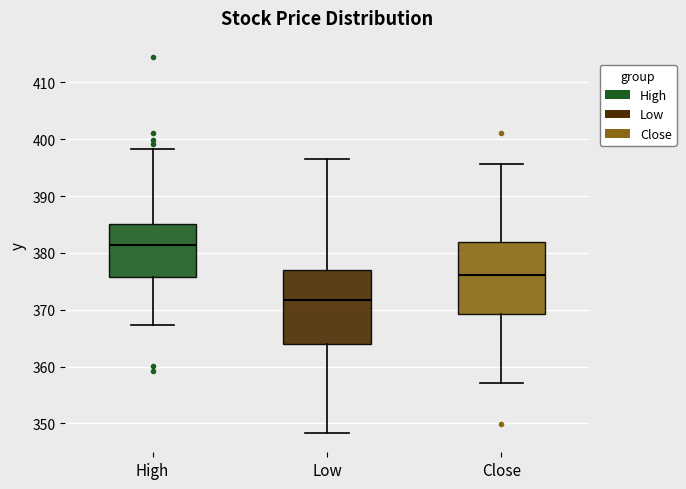

Where does the upper whisker of the box for High end on the y-axis? The values are not printed on the chart, so give them approximately, as read against the axis.

398